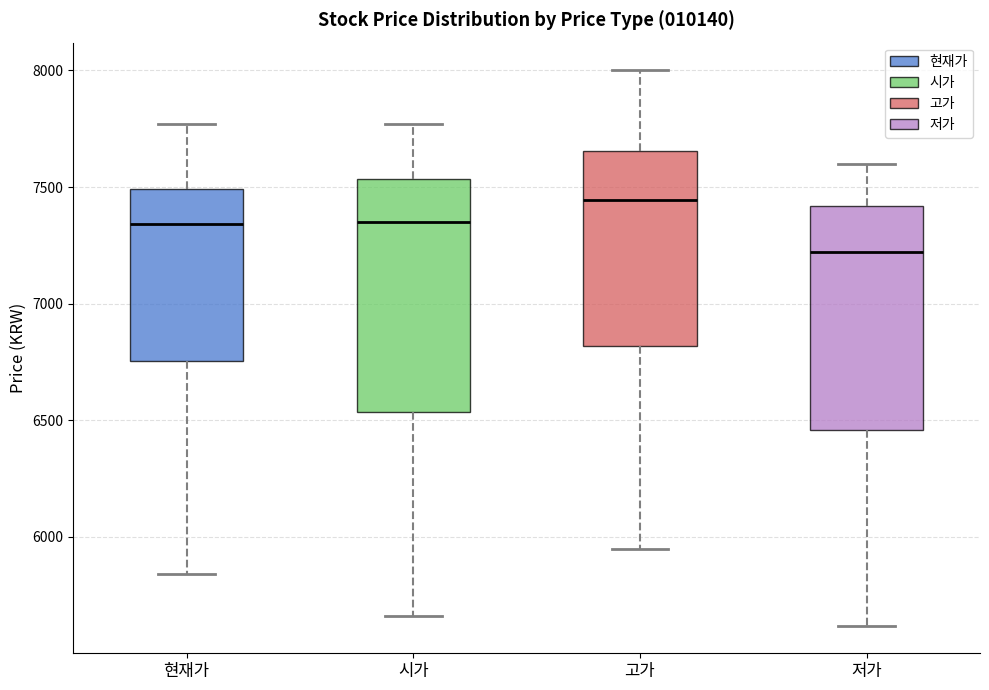

Reading left to right, transcribe this box plot: for each box, give where its median line is, the range the box spans, and where its two whiskers end, as read against the y-axis. The values are not printed on the chart, so give them approximately, as read against the axis.

현재가: median 7350, box 6750 to 7500, whiskers 5850 to 7750
시가: median 7350, box 6550 to 7550, whiskers 5650 to 7750
고가: median 7450, box 6800 to 7650, whiskers 5950 to 8000
저가: median 7200, box 6450 to 7400, whiskers 5600 to 7600